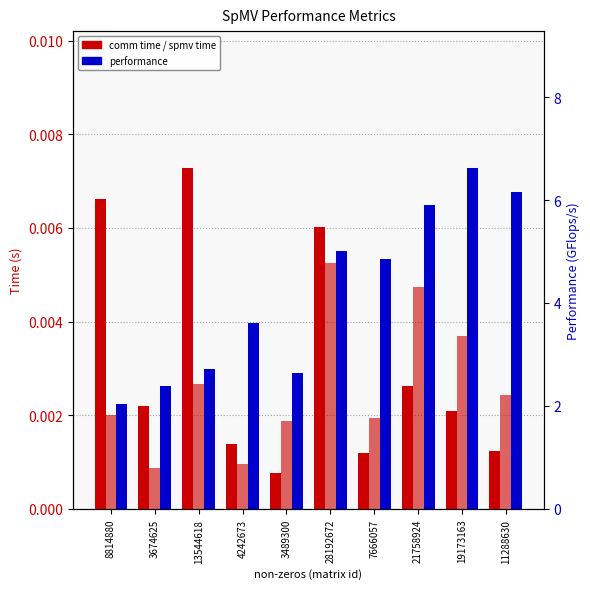

Which series changed the most between 8814880 and 21758924?

performance